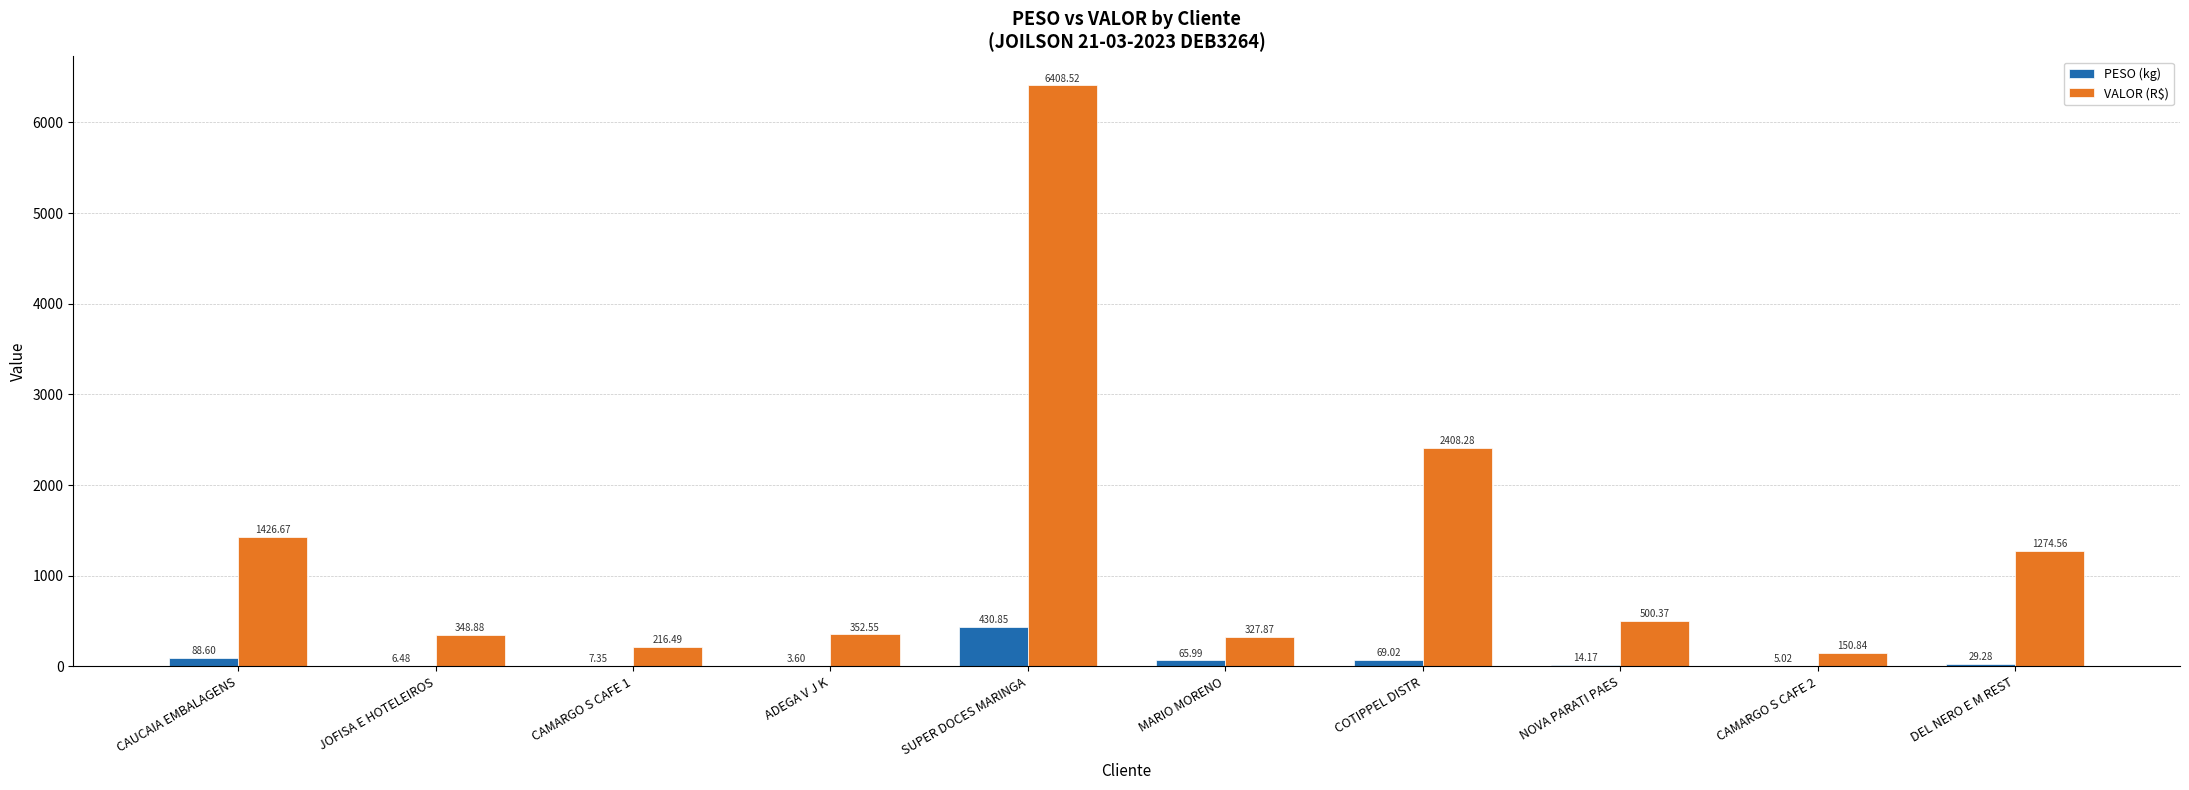

The value of VALOR (R$) at SUPER DOCES MARINGA is 11029.7. True or false?

False